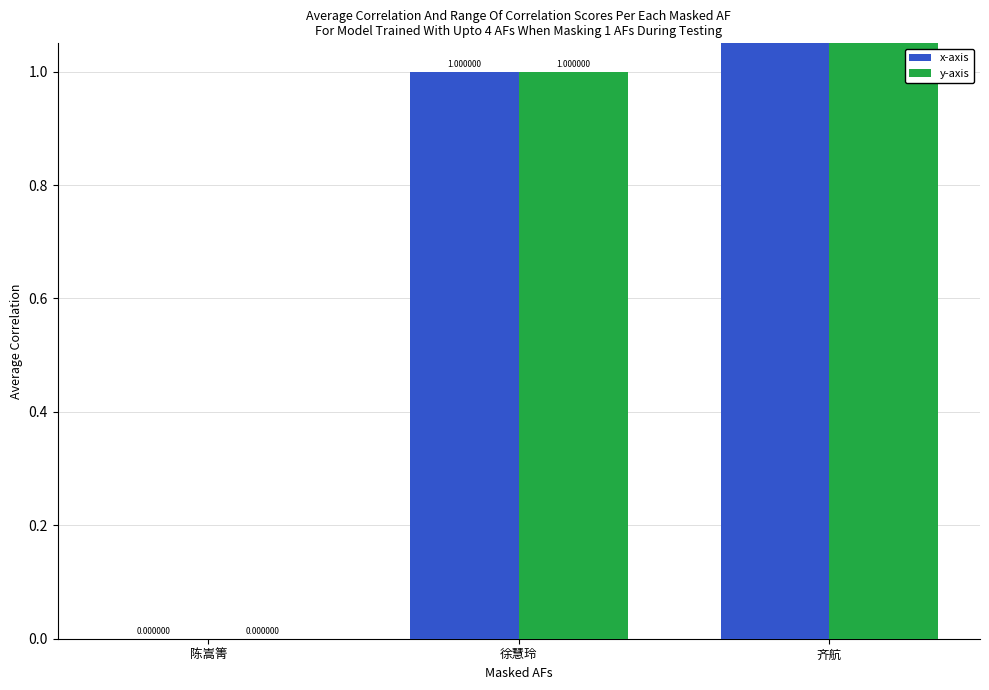

How many data points does each series have?

3